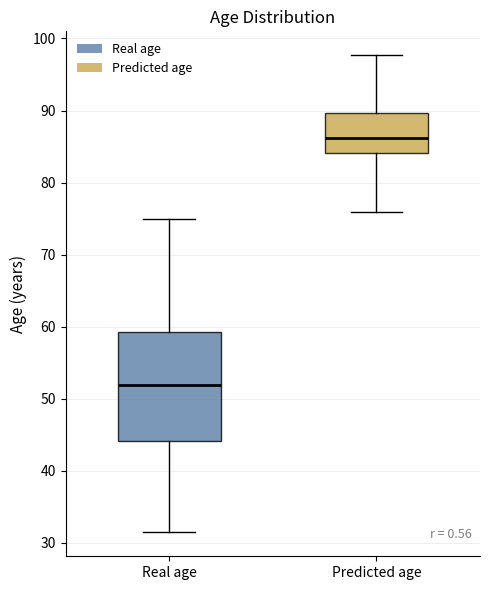

Where is the upper edge of the box for Predicted age on the y-axis? The values are not printed on the chart, so give them approximately, as read against the axis.

90